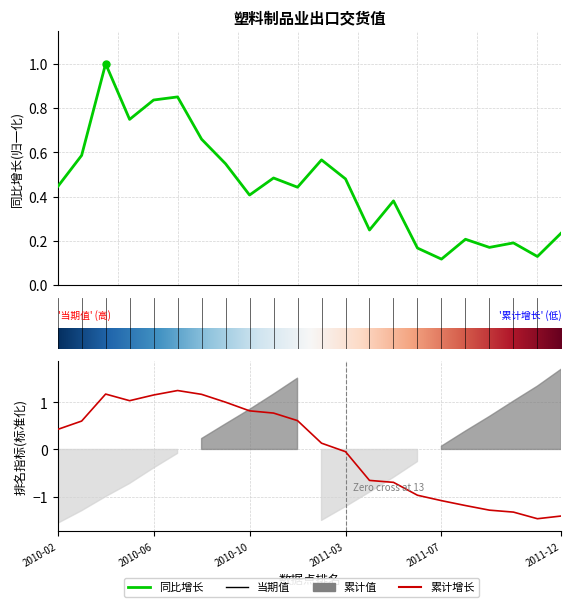

Count the 同比增长 values in the range 0 to 1.

22